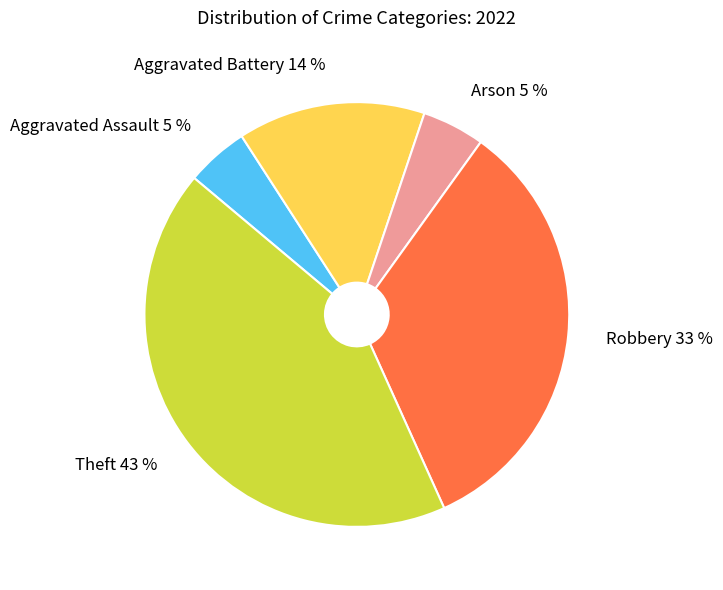

Is there any slice that represents more than half of the pie?

No